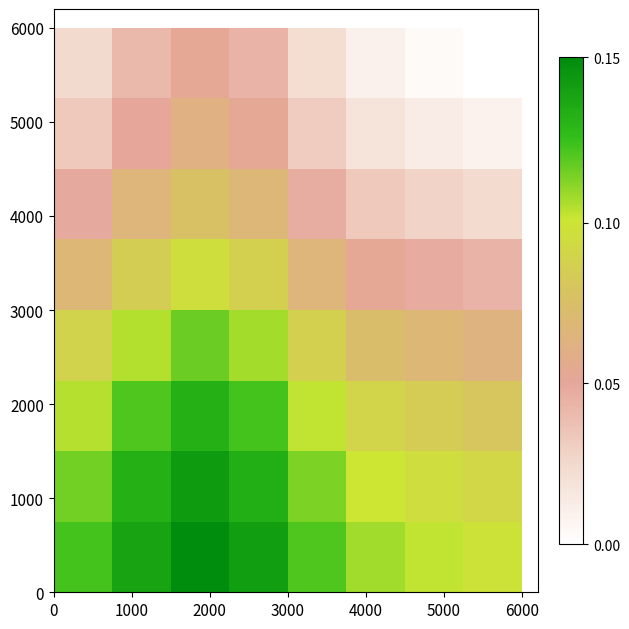

How many distinct data groups are displayed?

8